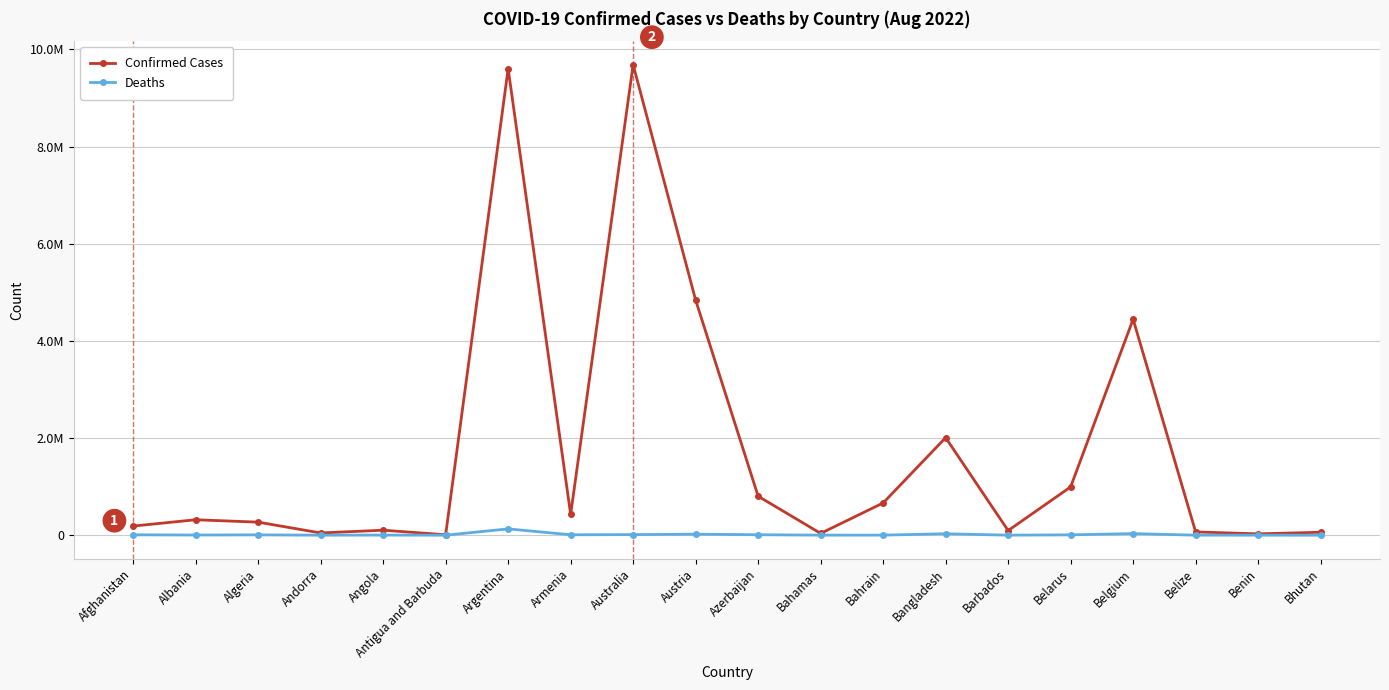

Reading left to right, extract all data points from this chart.

Confirmed Cases: 187685	317681	268356	45793	102636	8809	9602534	428648	9684642	4838882	802060	36850	663257	2007631	94963	994037	4444819	67522	27316	60663
Deaths: 7753	3566	6878	154	1917	144	129440	8637	12438	20435	9761	822	1512	29307	501	7118	32329	680	163	21